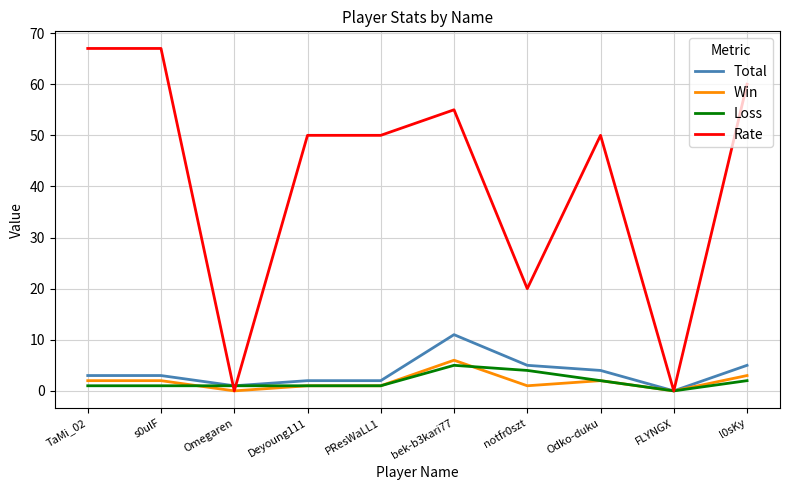

True or false: Rate and Loss intersect in this chart.

True